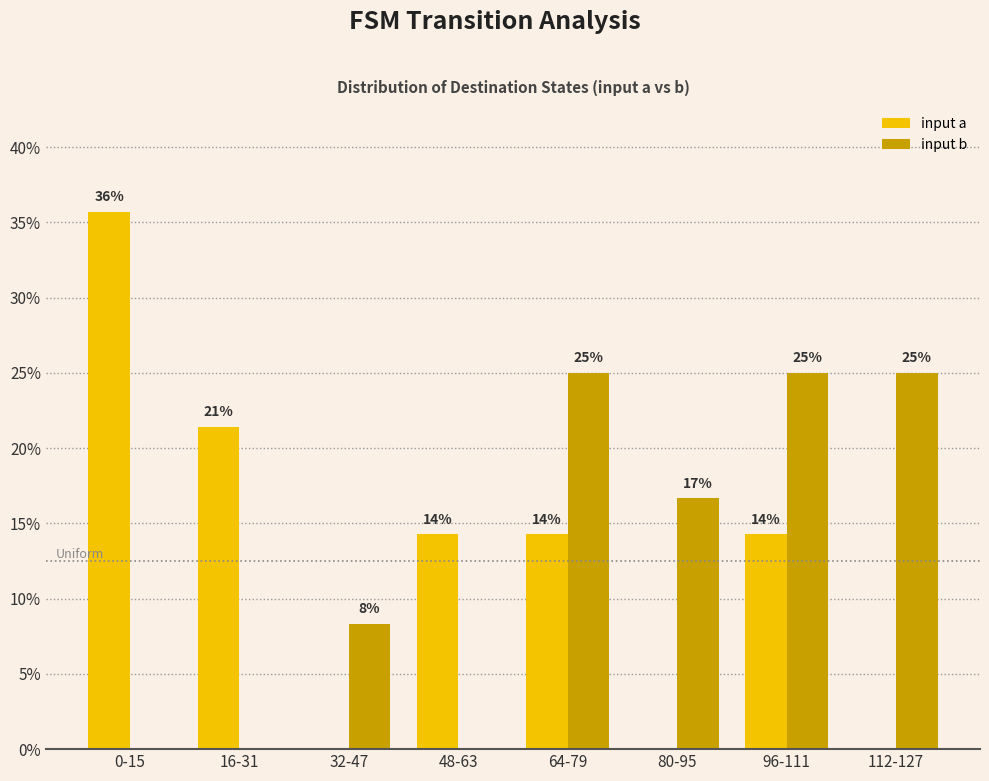

What are all the series names shown in the legend?

input a, input b